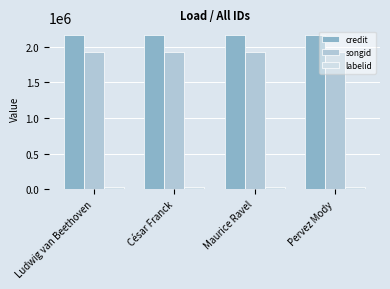

What is the approximate value of songid at Pervez Mody?

1925045